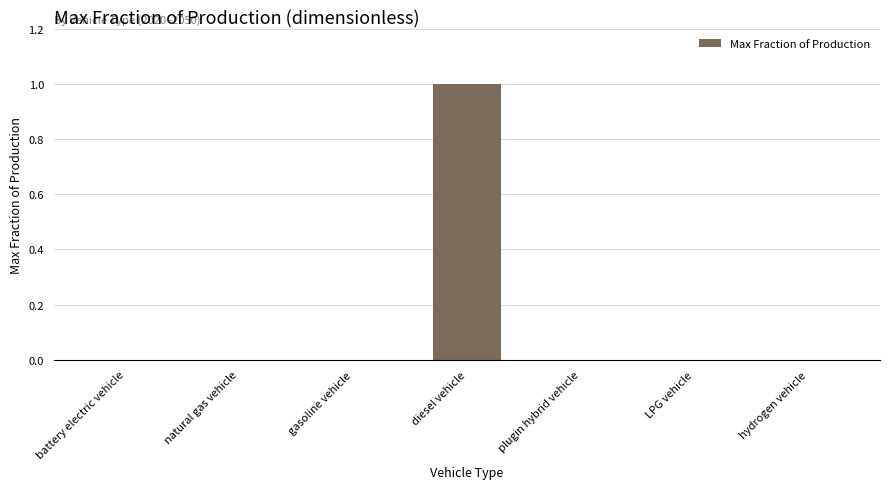

Count the number of categories in the chart.

7